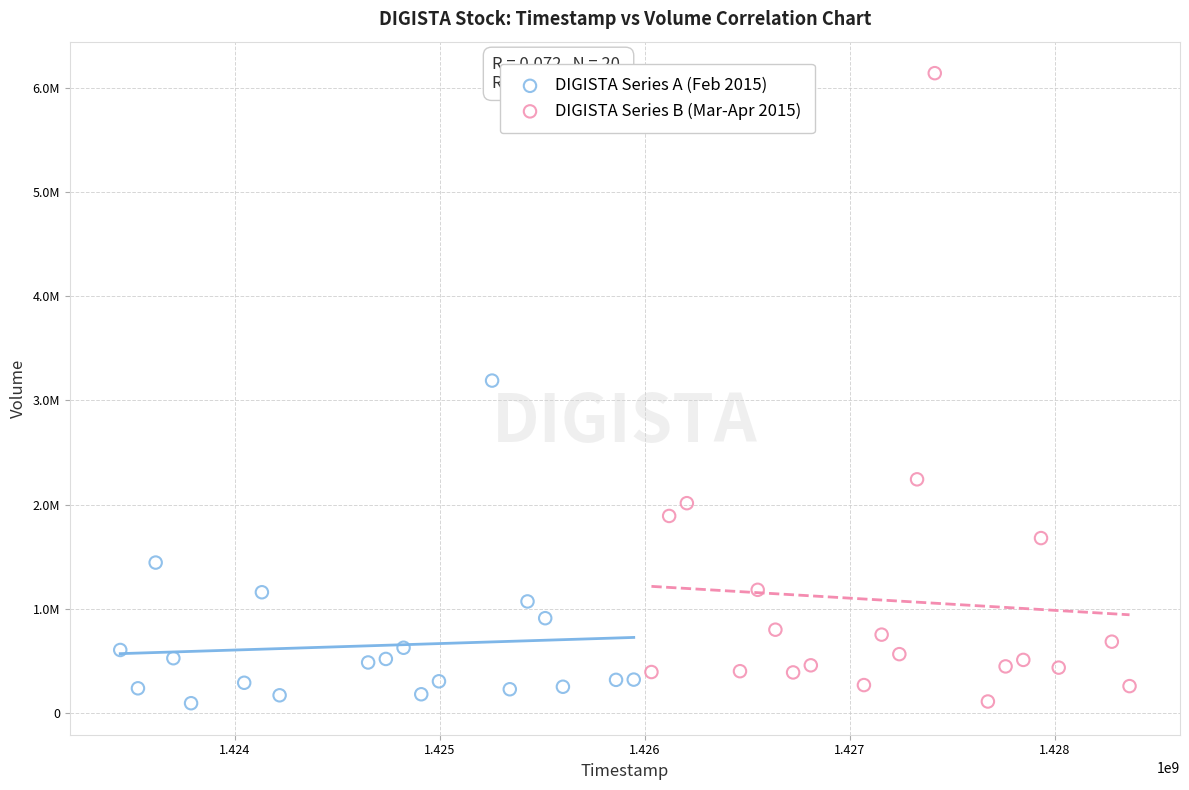

What are all the series names shown in the legend?

DIGISTA Series A (Feb 2015), DIGISTA Series B (Mar-Apr 2015)